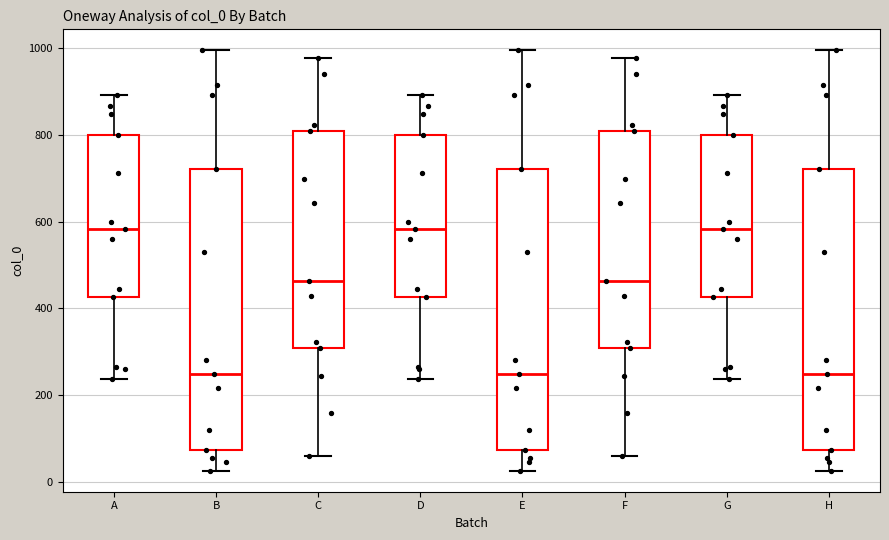

Reading left to right, read every box against the y-axis: the position of its median line, the range the box covers, and the ends of its whiskers. The values are not printed on the chart, so give them approximately, as read against the axis.

A: median 580, box 420 to 800, whiskers 240 to 900
B: median 240, box 80 to 720, whiskers 20 to 1000
C: median 460, box 300 to 820, whiskers 60 to 980
D: median 580, box 420 to 800, whiskers 240 to 900
E: median 240, box 80 to 720, whiskers 20 to 1000
F: median 460, box 300 to 820, whiskers 60 to 980
G: median 580, box 420 to 800, whiskers 240 to 900
H: median 240, box 80 to 720, whiskers 20 to 1000